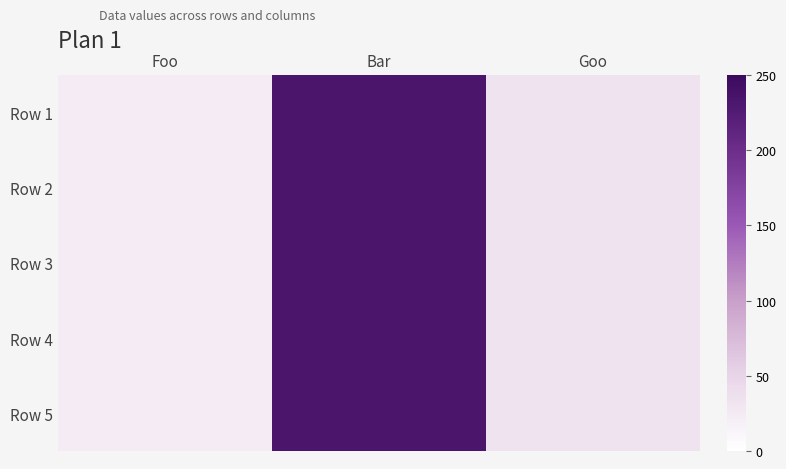

Reading left to right, transcribe all the data shown in this chart.

Row 1: Foo=24	Bar=234	Goo=34
Row 2: Foo=24	Bar=234	Goo=34
Row 3: Foo=24	Bar=234	Goo=34
Row 4: Foo=24	Bar=234	Goo=34
Row 5: Foo=24	Bar=234	Goo=34